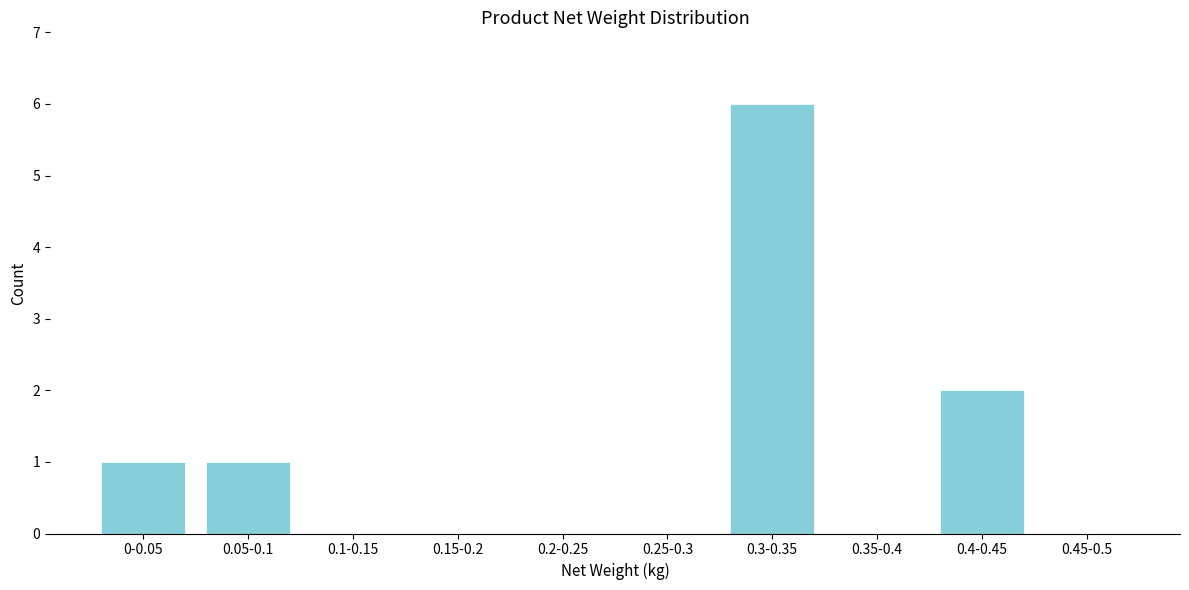

Reading left to right, transcribe all the data shown in this chart.

0-0.05=1	0.05-0.1=1	0.1-0.15=0	0.15-0.2=0	0.2-0.25=0	0.25-0.3=0	0.3-0.35=6	0.35-0.4=0	0.4-0.45=2	0.45-0.5=0